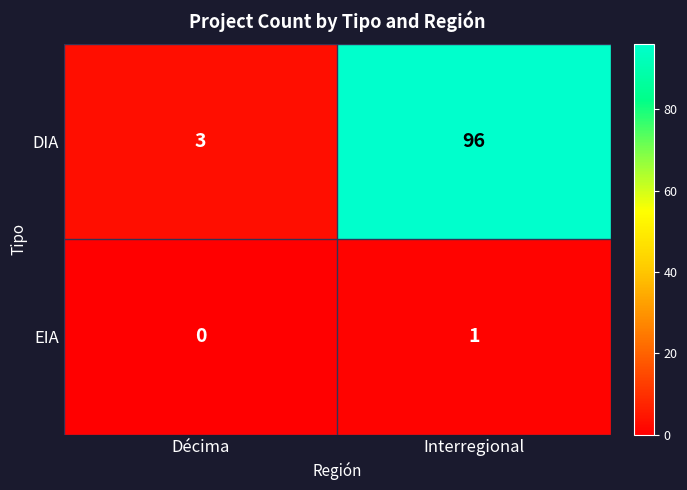

Reading left to right, list all the values displayed in this chart.

DIA: Décima=3	Interregional=96
EIA: Décima=0	Interregional=1